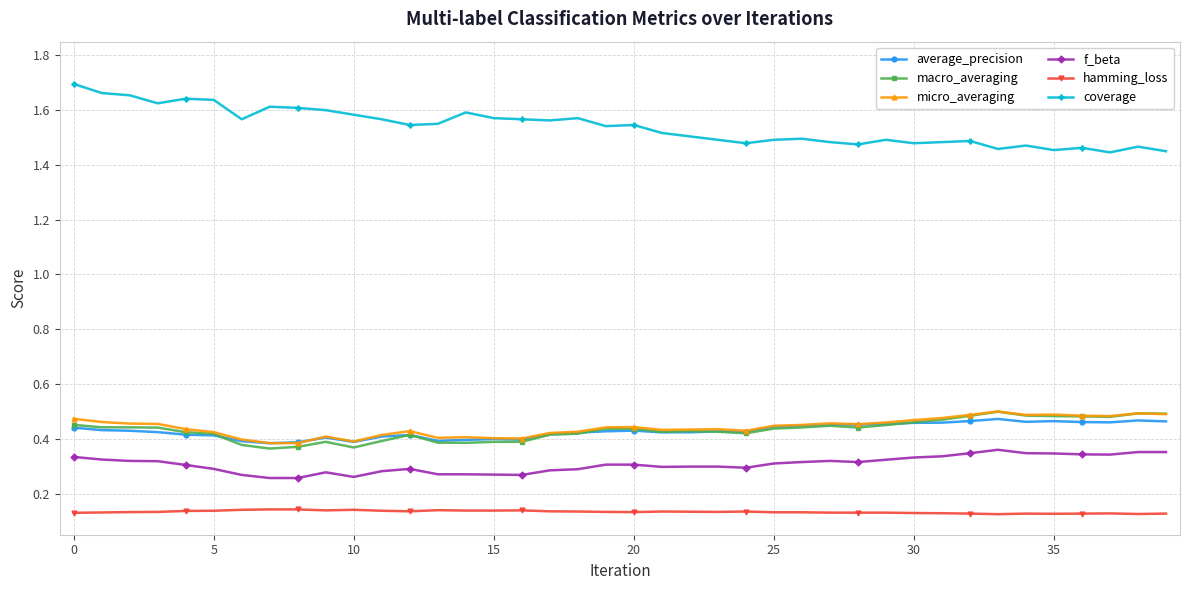

Count the average_precision values in the range 0 to 1.

40